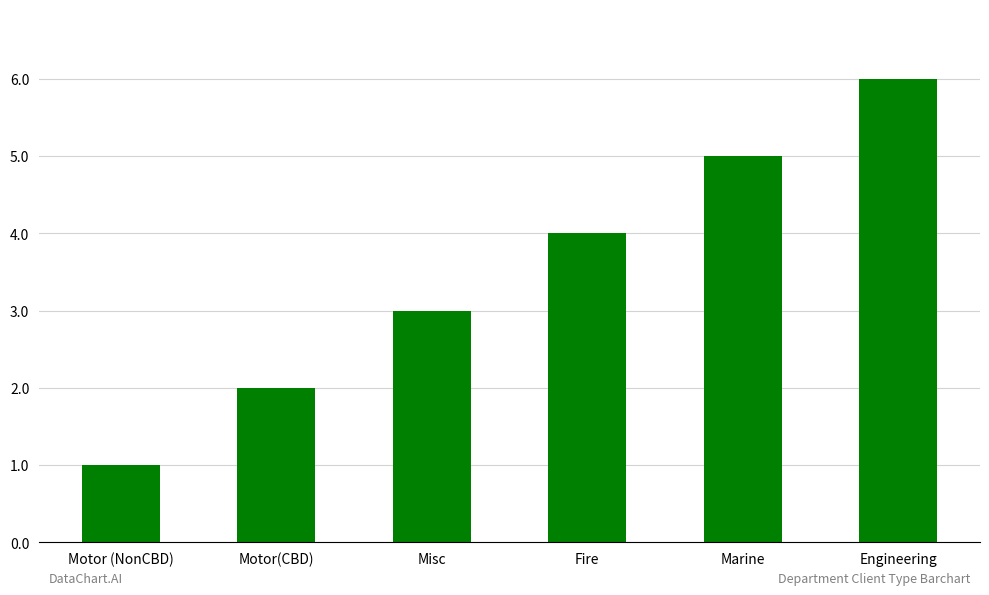

What is the value of the 5th bar from the left?

5